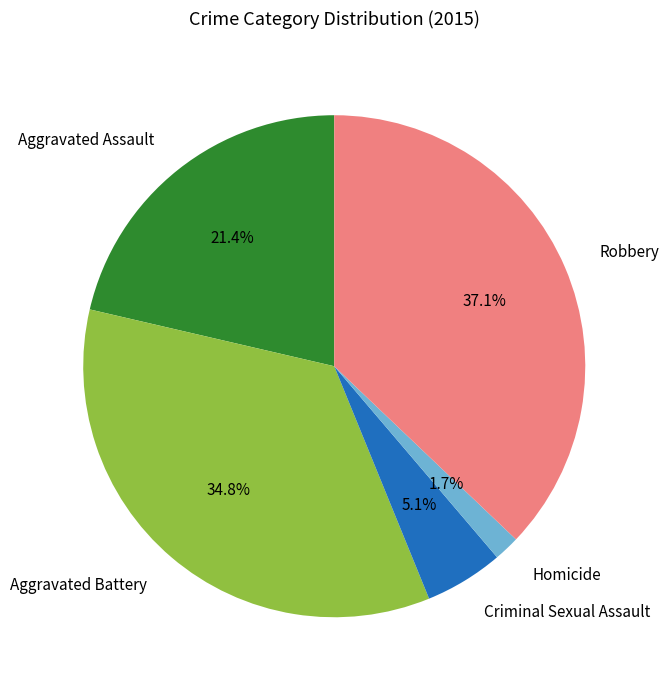

How much of the chart is everything except Homicide?

98.3%